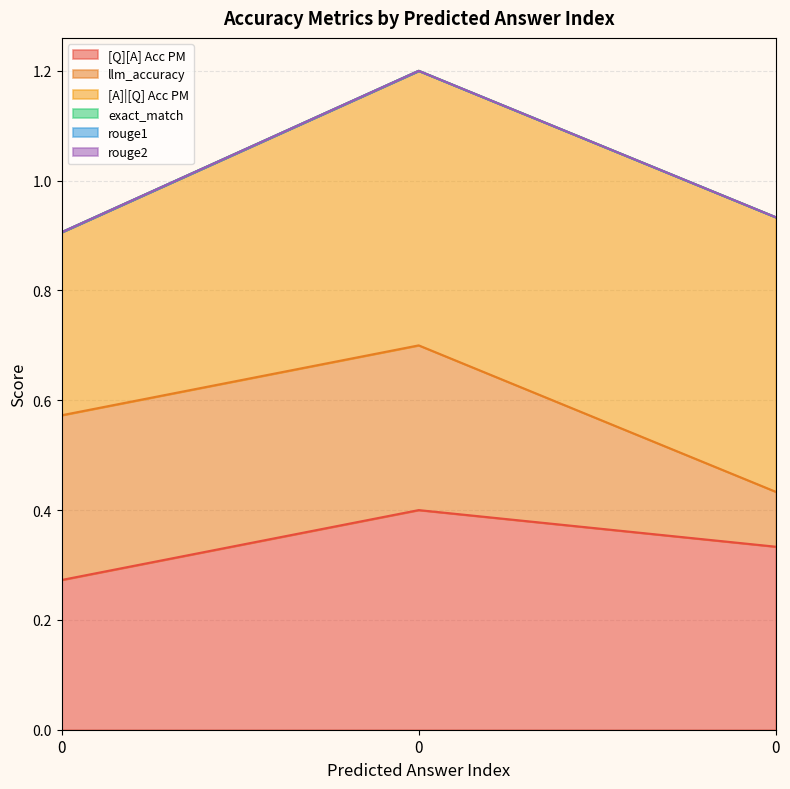

What is the value of the llm_accuracy point at the 2nd from the left?

0.3